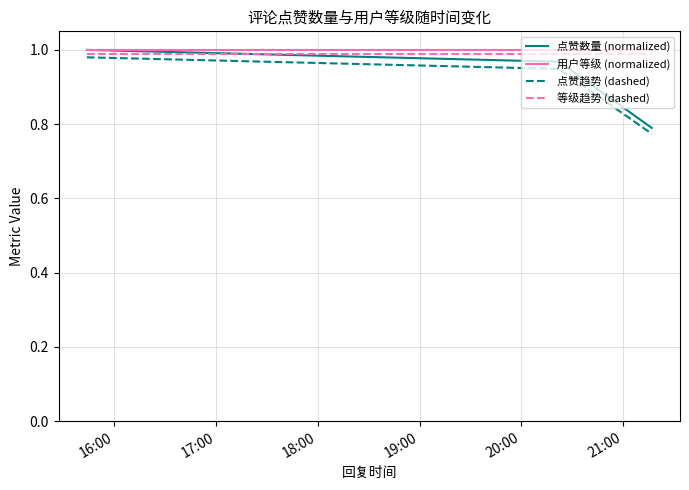

What are all the series names shown in the legend?

点赞数量 (normalized), 用户等级 (normalized), 点赞趋势 (dashed), 等级趋势 (dashed)